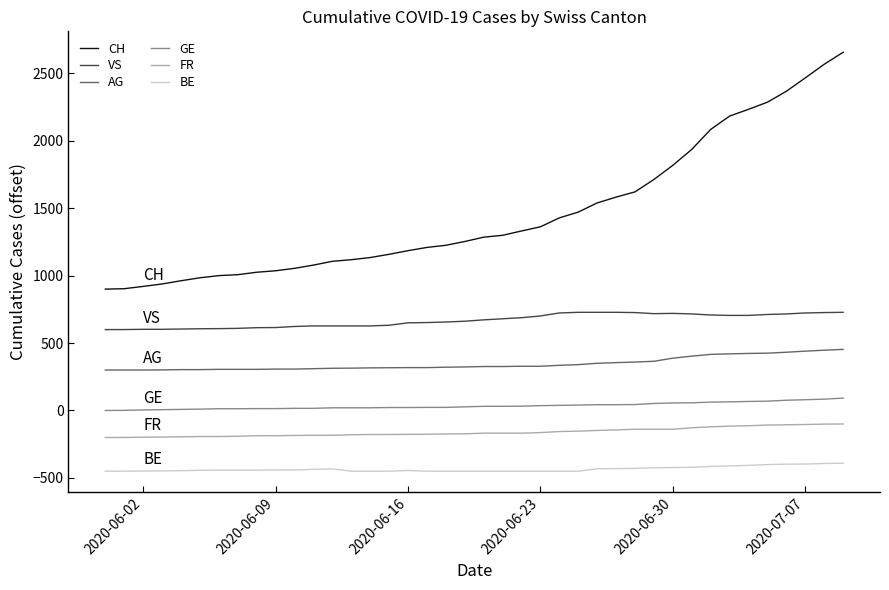

How many lines are shown in the chart?

6